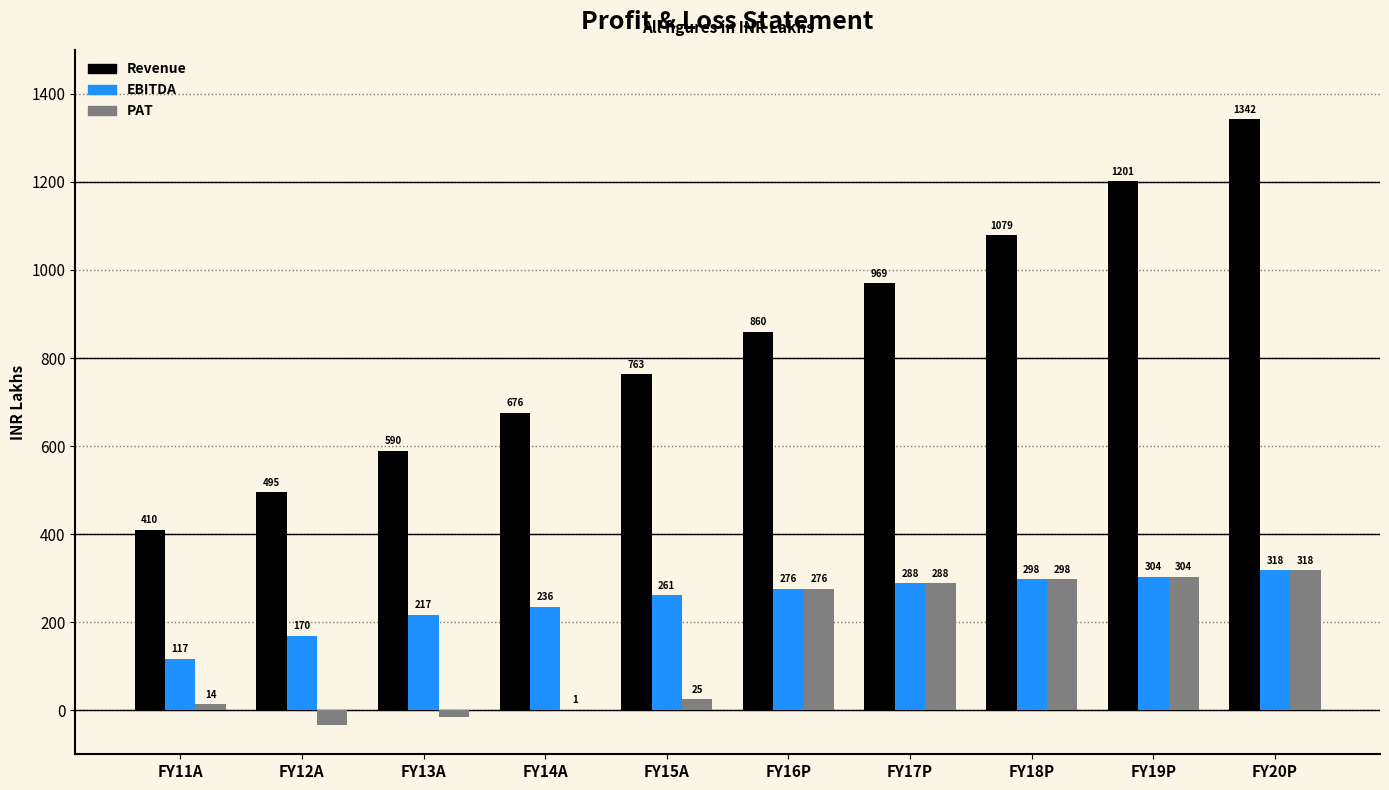

How many groups of bars are there?

10